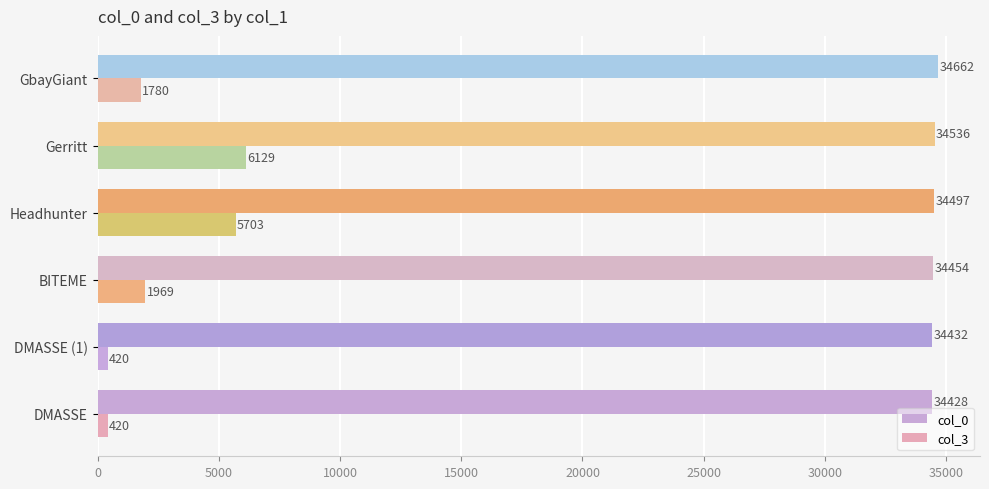

The value of col_0 at DMASSE (1) is 34432. True or false?

True